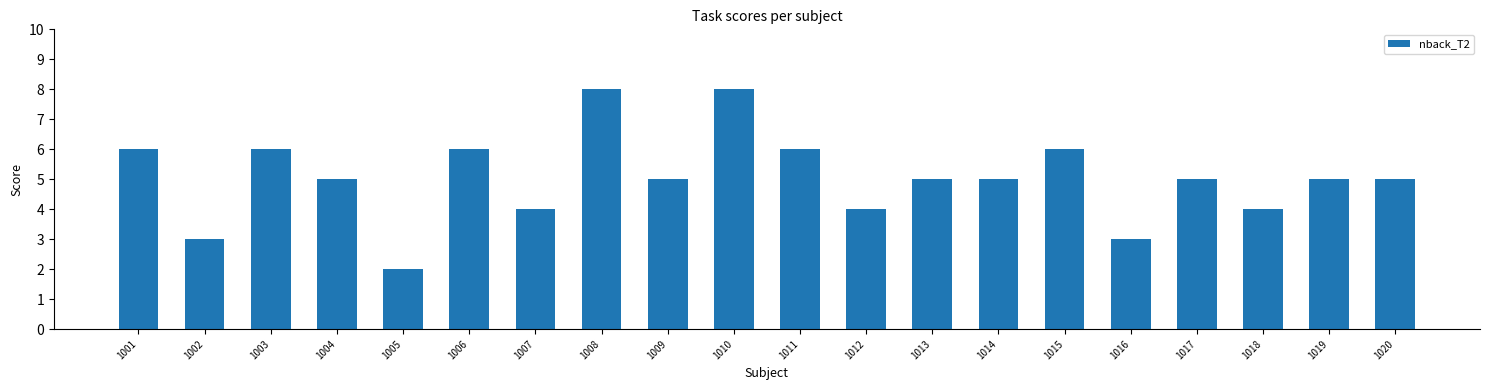

How many bars are there in total?

20